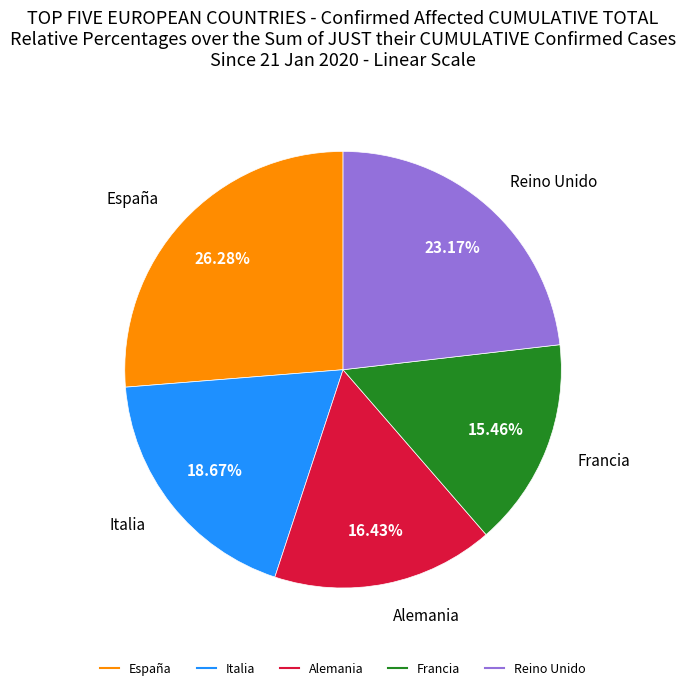

Approximately how many times larger is the value at Reino Unido compared to Alemania?

1.4